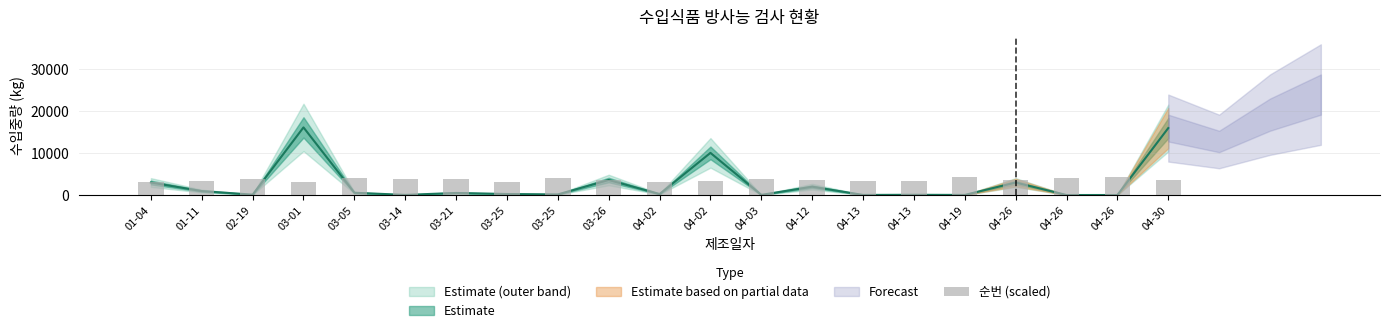

Reading right to left, extract all data points from this chart.

3600	4200	4140	3660	4260	3360	3300	3720	3960	3480	3060	3540	4080	3120	3780	3900	4020	3240	3840	3420	3180